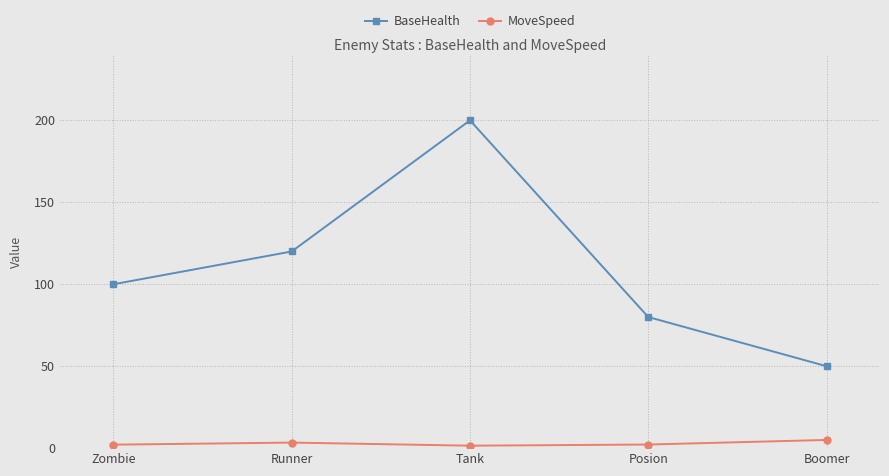

Is this an area chart (filled region under the line)?

No